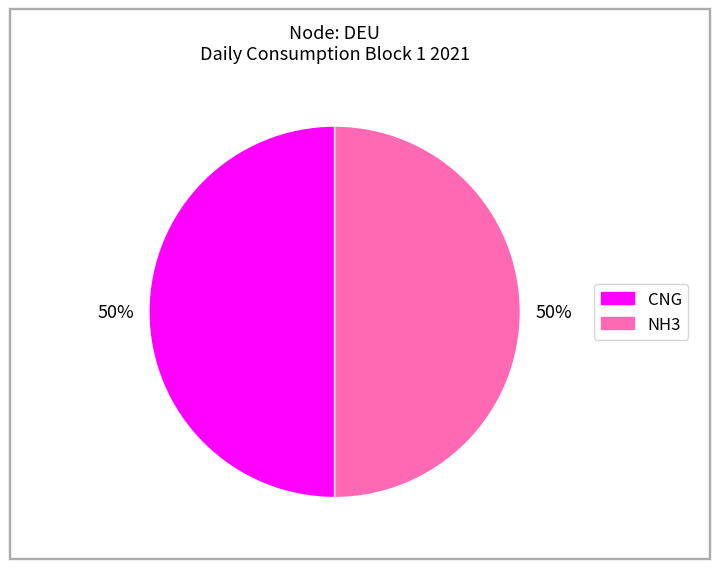

To the nearest percent, what is the average slice percentage?

50%